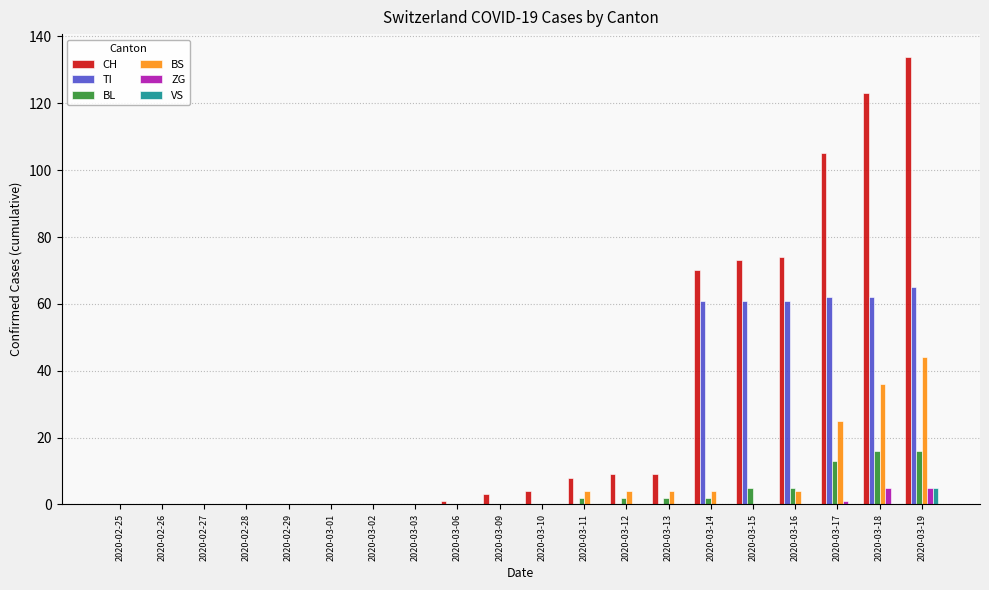

Reading left to right, transcribe all the data shown in this chart.

CH: 0	0	0	0	0	0	0	0	1	3	4	8	9	9	70	73	74	105	123	134
TI: 0	0	0	0	0	0	0	0	0	0	0	0	0	0	61	61	61	62	62	65
BL: 0	0	0	0	0	0	0	0	0	0	0	2	2	2	2	5	5	13	16	16
BS: 0	0	0	0	0	0	0	0	0	0	0	4	4	4	4	0	4	25	36	44
ZG: 0	0	0	0	0	0	0	0	0	0	0	0	0	0	0	0	0	1	5	5
VS: 0	0	0	0	0	0	0	0	0	0	0	0	0	0	0	0	0	0	0	5